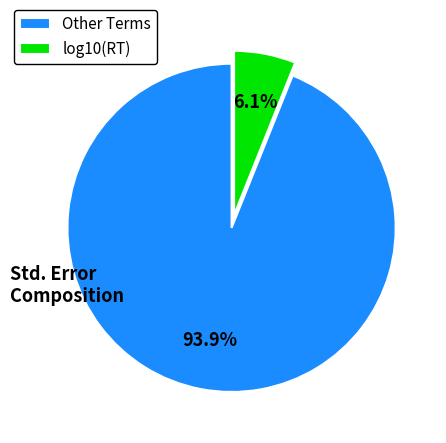

To the nearest percent, what is the difference between the largest and smallest slice percentages?

88%